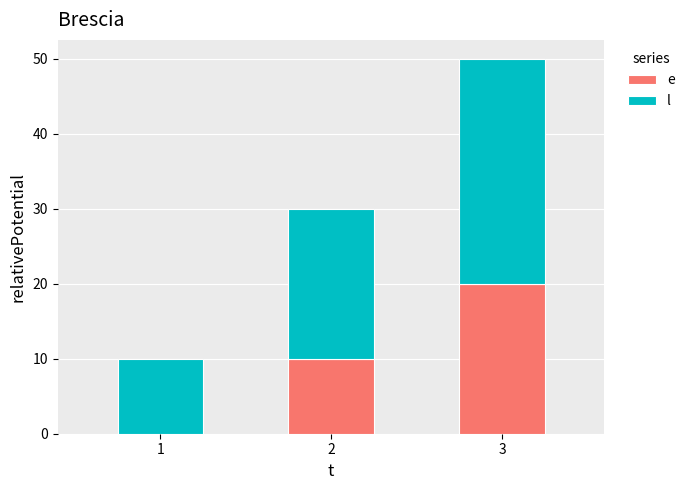

At which category is the sum across all series the highest?

3